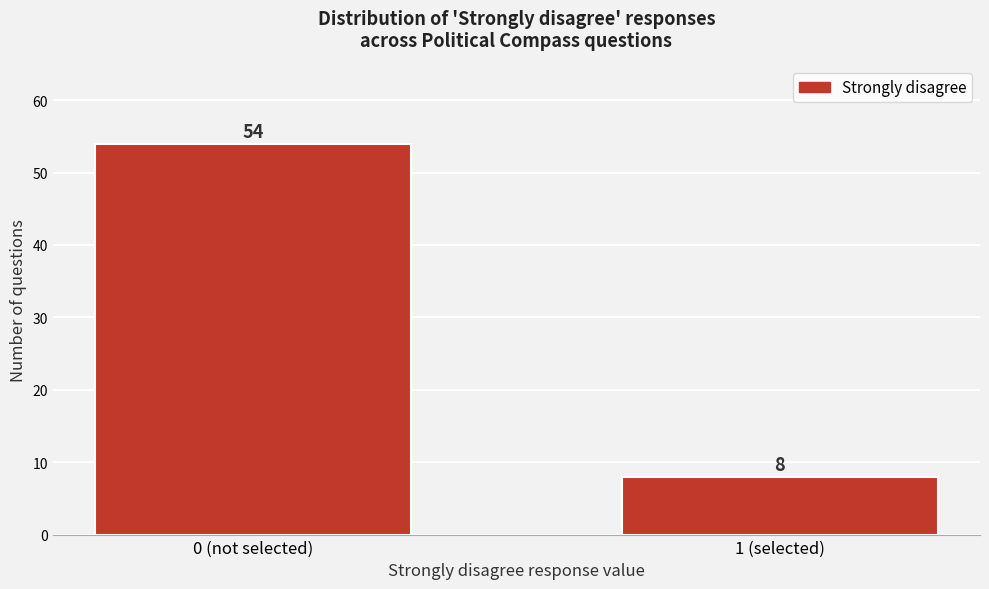

Reading left to right, list all the values displayed in this chart.

54	8